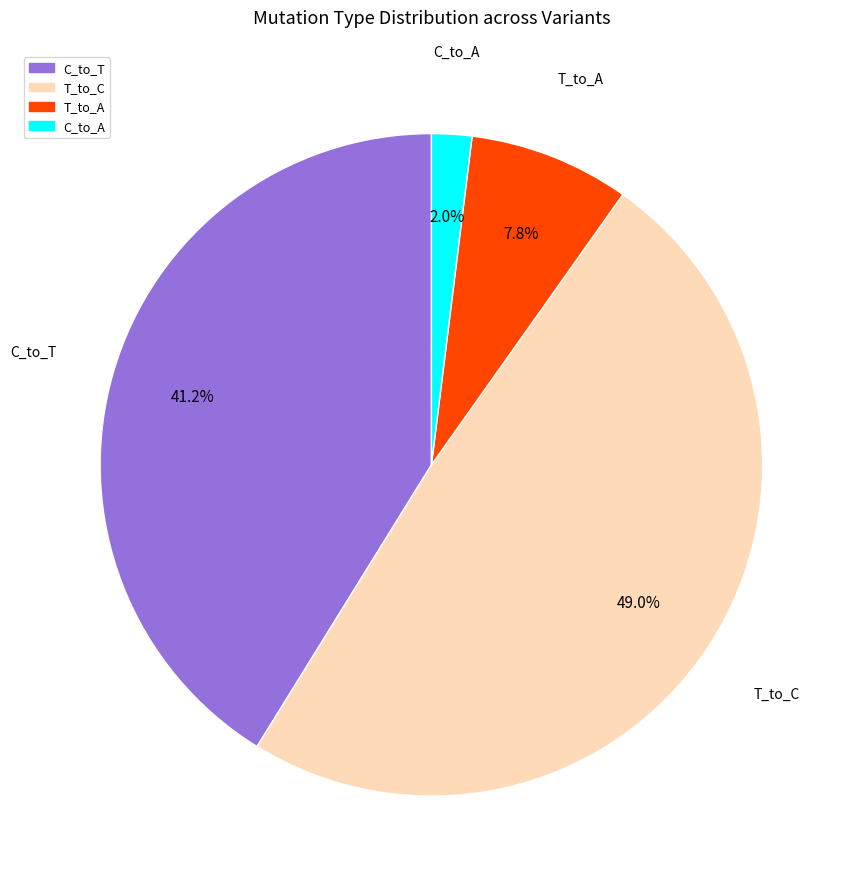

Is there a majority slice in this chart?

No